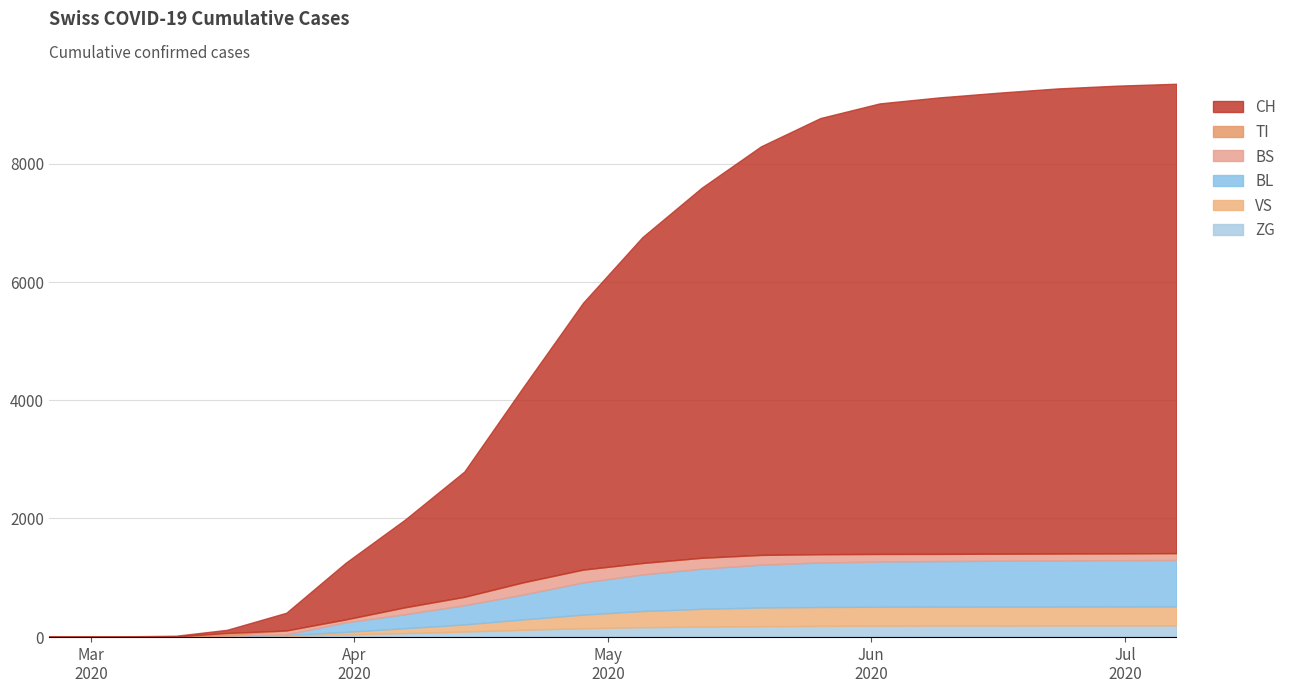

Reading left to right, list all the values displayed in this chart.

CH: 0	0	11	116	380	1160	1823	2606	3934	5246	6321	7116	7791	8267	8516	8617	8695	8764	8808	8836
TI: 0	0	0	62	80	202	340	487	624	734	811	858	882	892	897	898	899	899	899	899
BS: 0	0	4	25	105	292	497	674	921	1134	1246	1334	1383	1395	1399	1400	1403	1406	1409	1413
BL: 0	0	2	13	40	242	380	532	714	917	1052	1149	1218	1254	1271	1278	1284	1289	1293	1297
VS: 0	0	3	11	25	81	143	207	293	373	434	471	494	502	506	507	508	509	510	511
ZG: 0	0	0	1	12	39	62	87	117	143	161	170	178	183	187	188	188	189	190	191